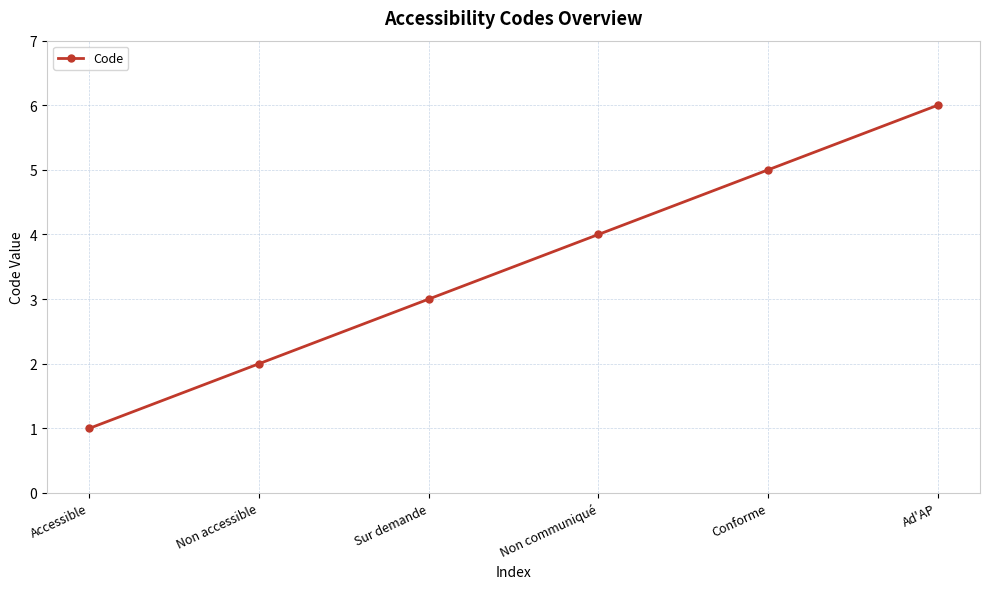

What is the sum of the values at Non communiqué and Conforme?

9